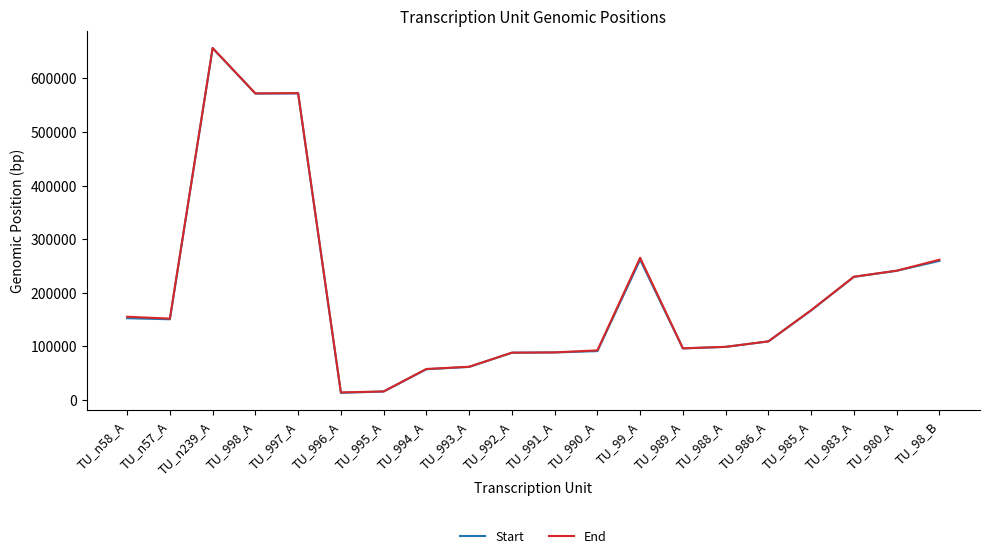

At which category is the sum across all series the highest?

TU_n239_A